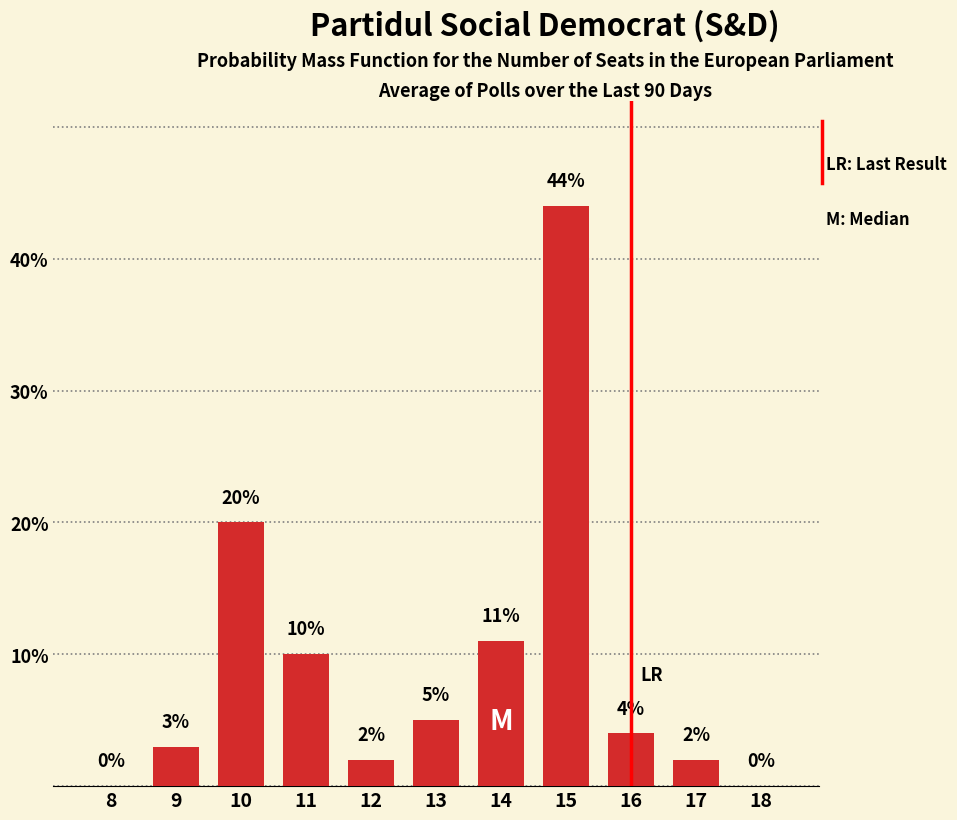

Reading left to right, transcribe all the data shown in this chart.

8=0	9=3	10=20	11=10	12=2	13=5	14=11	15=44	16=4	17=2	18=0